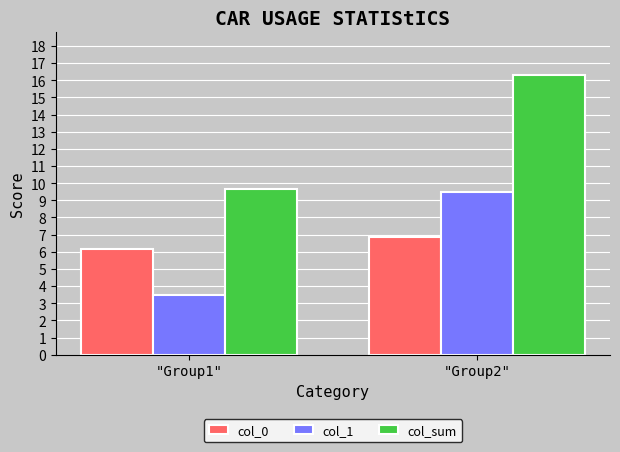

What position from the right is "Group1"?

2